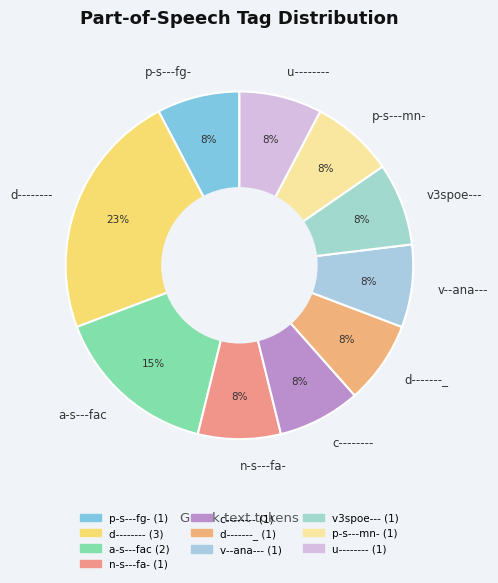

True or false: v3spoe--- accounts for 1% of the total.

False